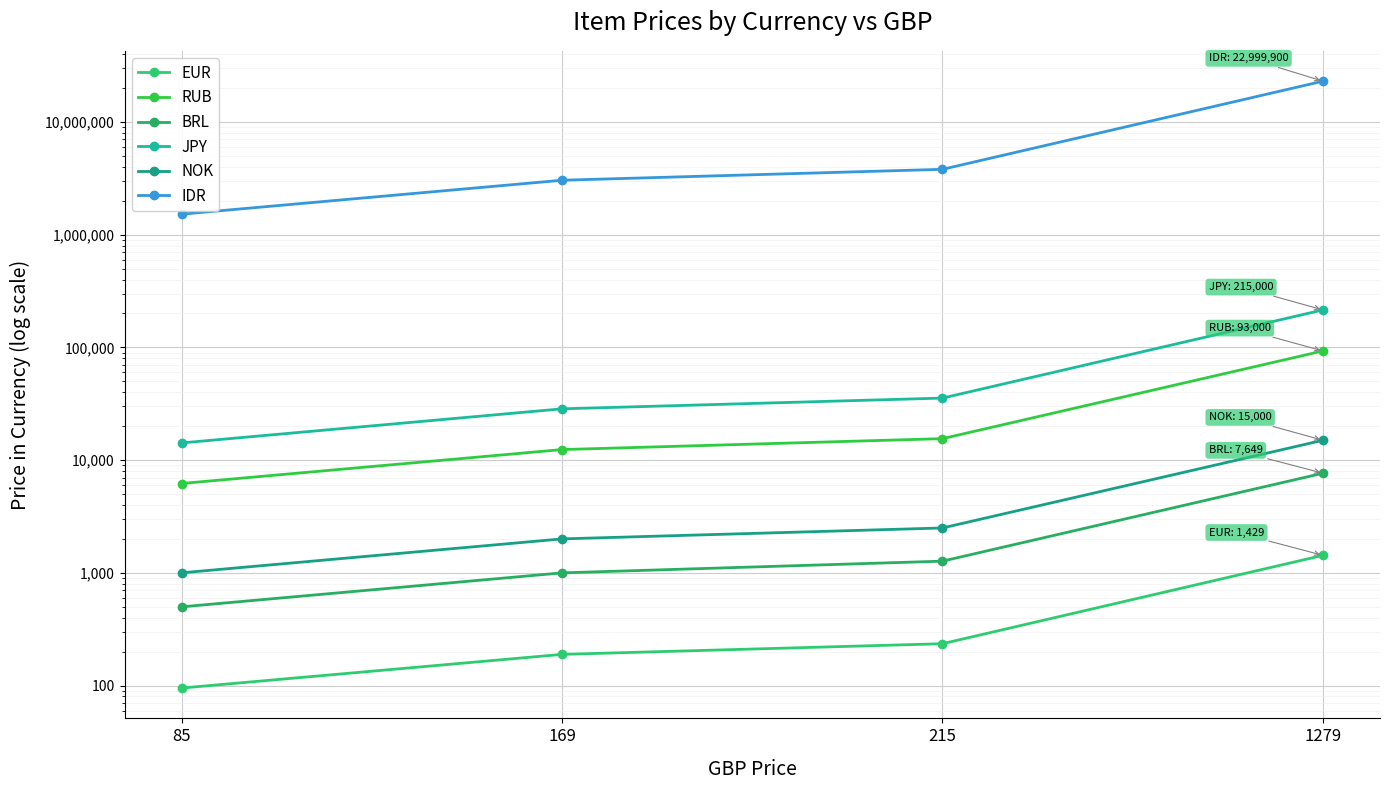

What is the value of the NOK point at the 2nd from the left?

2000